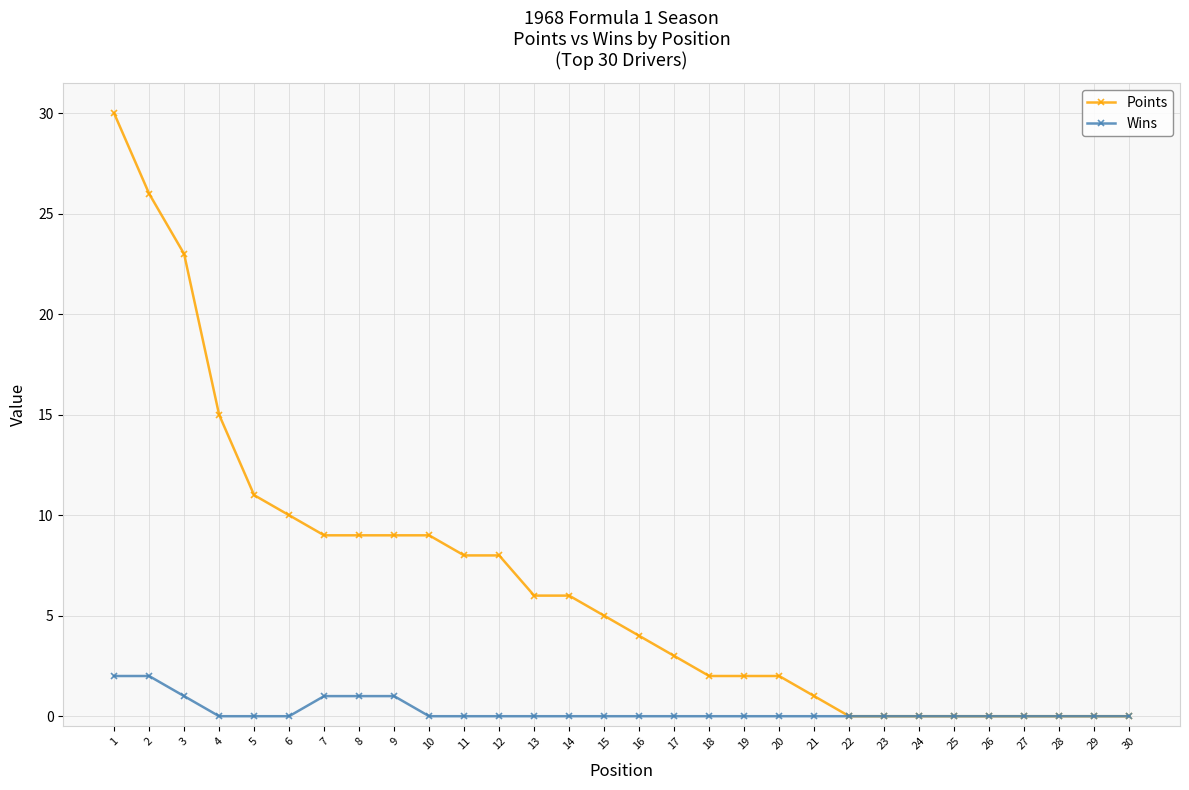

Which series has the widest spread of values?

Points